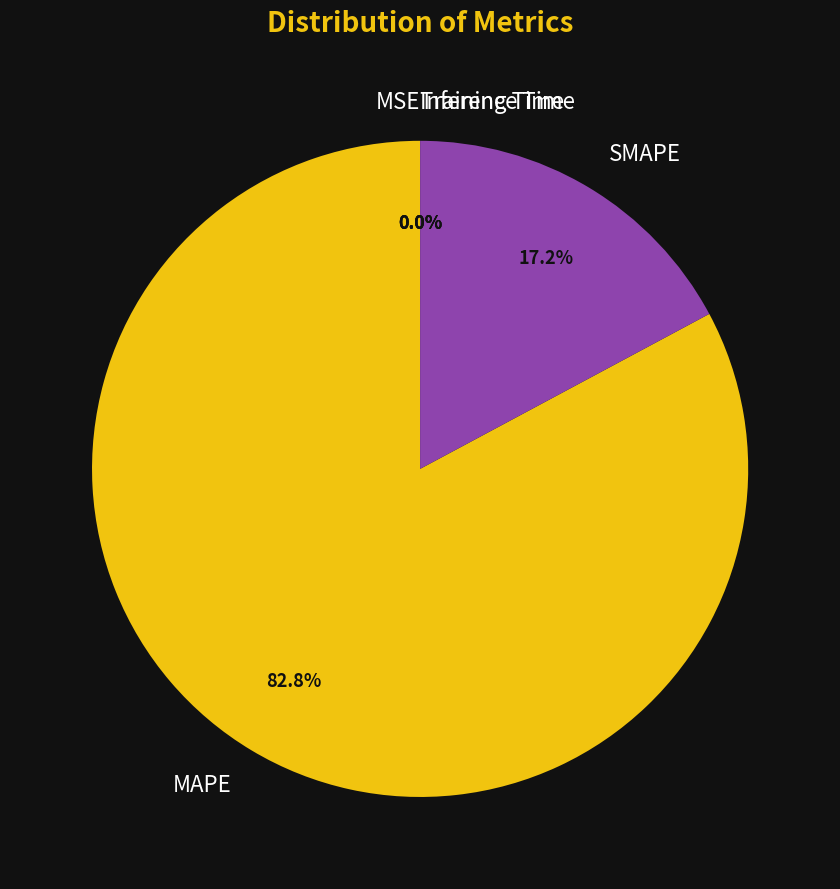

The SMAPE slice represents 17% of the pie. True or false?

True